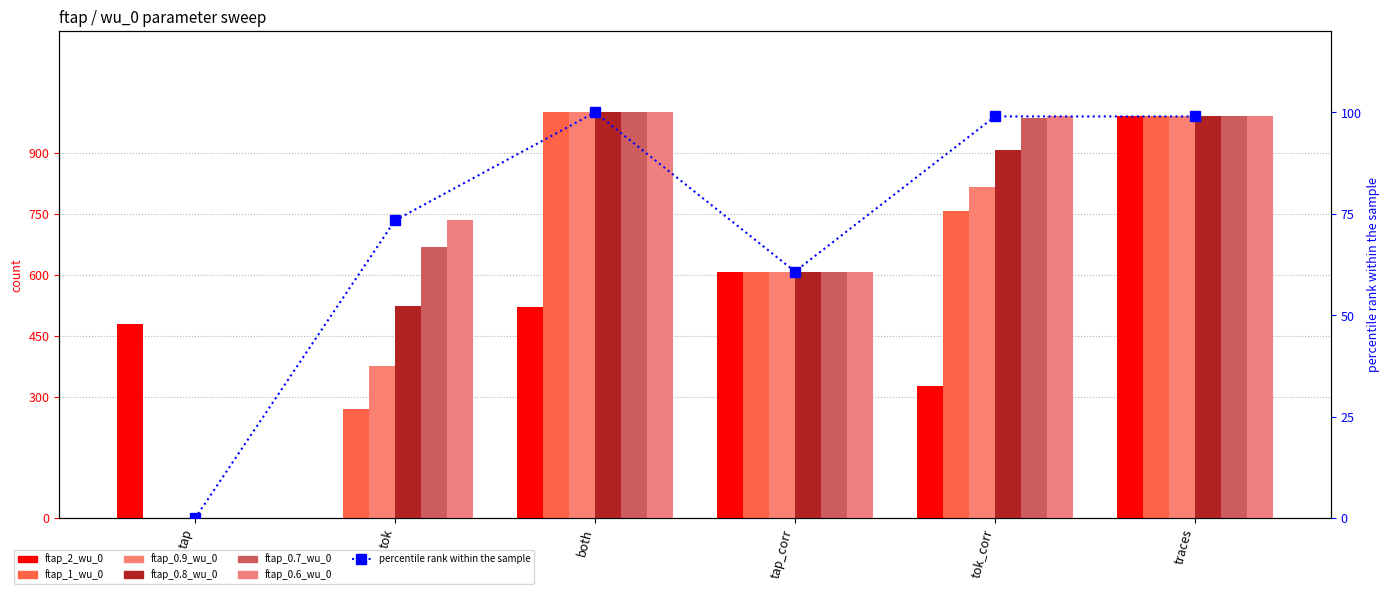

How many bars are there in each group?

6